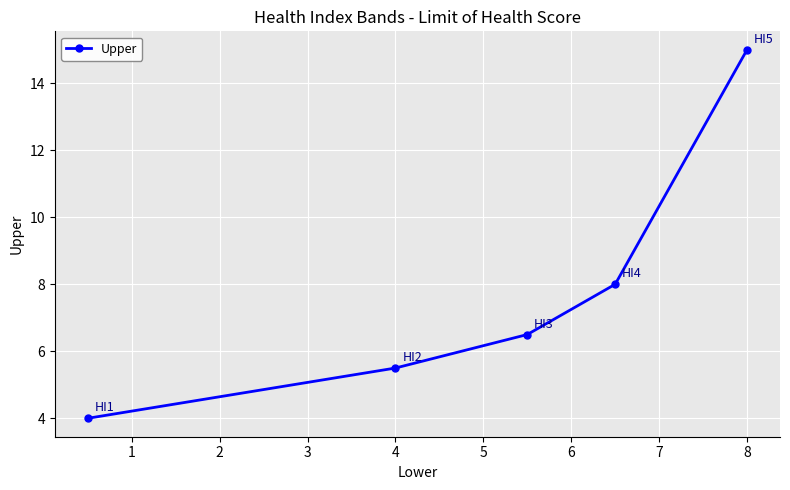

What is the smallest value displayed?

4.0